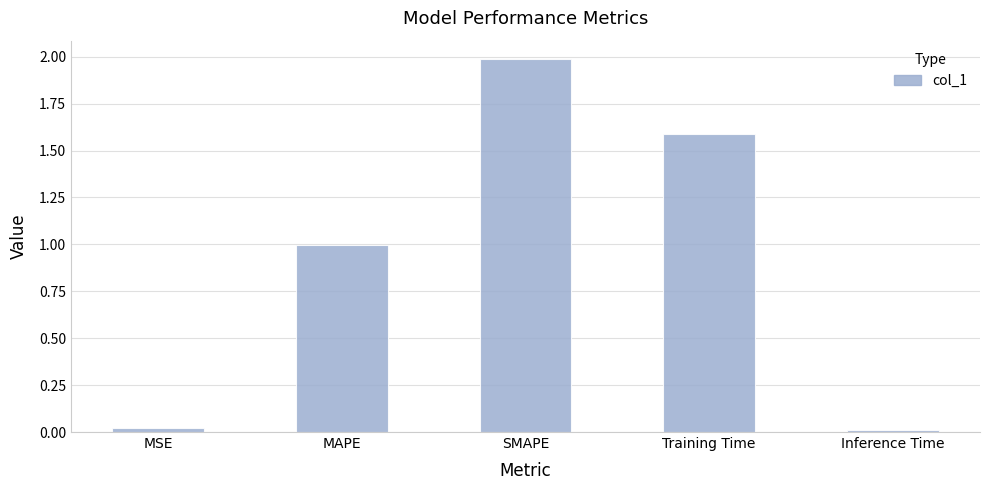

What is the difference between the maximum and minimum values?

2.0